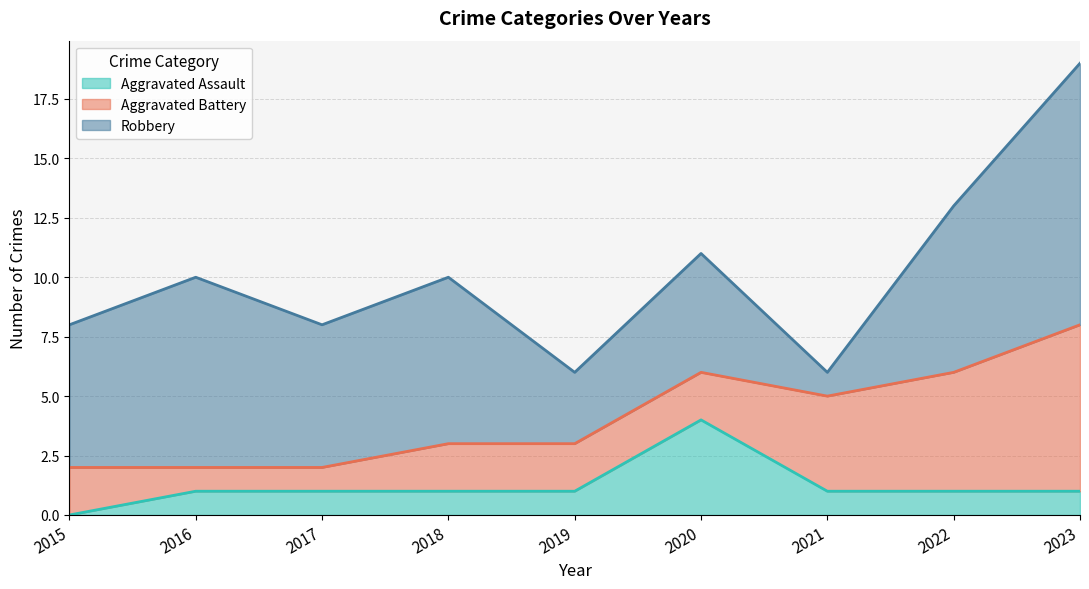

At how many categories does at least one series exceed 2?

9